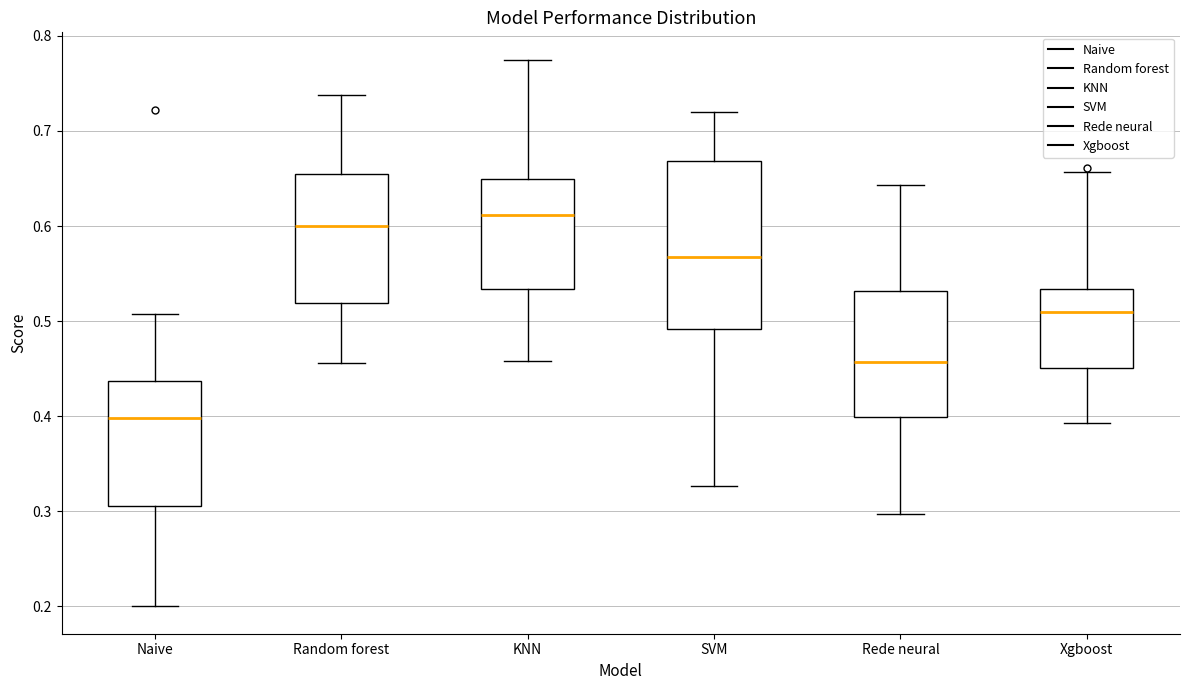

Where does the median line of the box for KNN sit on the y-axis? The values are not printed on the chart, so give them approximately, as read against the axis.

0.61